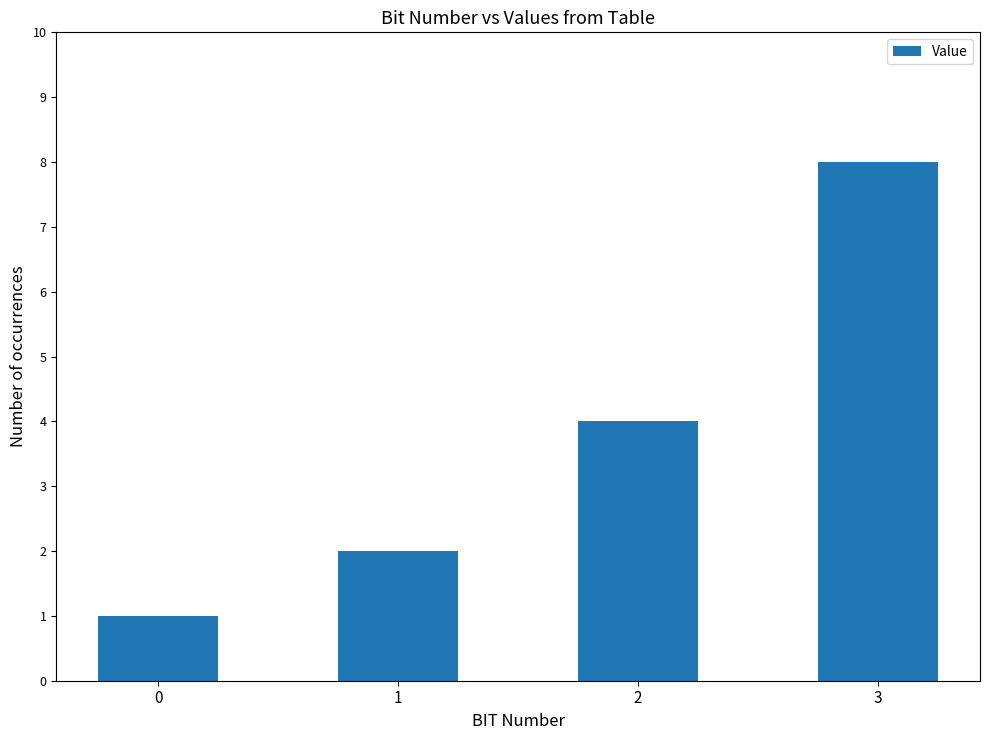

True or false: the data shows 2 at 1.

True